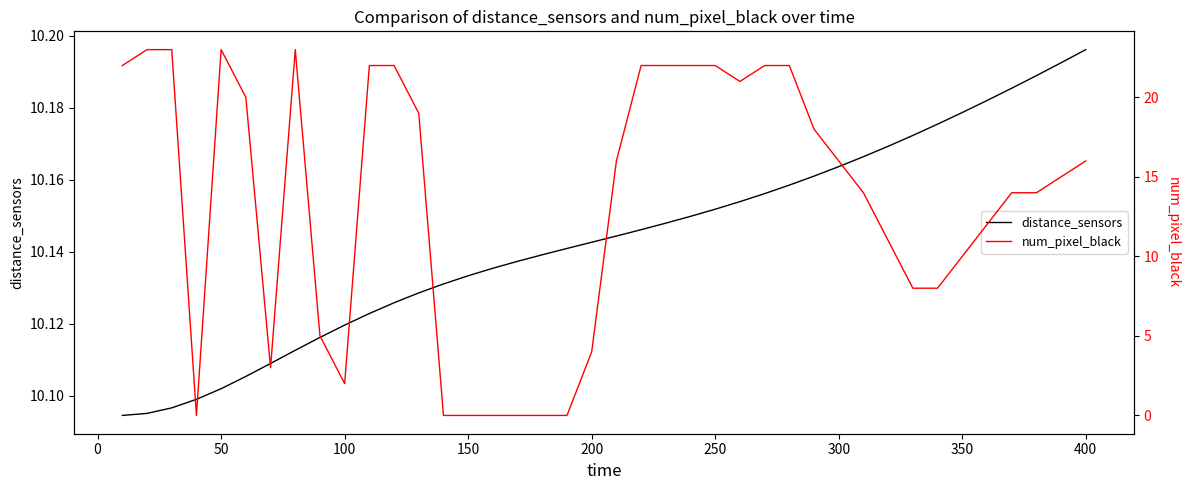

The distance_sensors series shows 6.3 at 200. True or false?

False